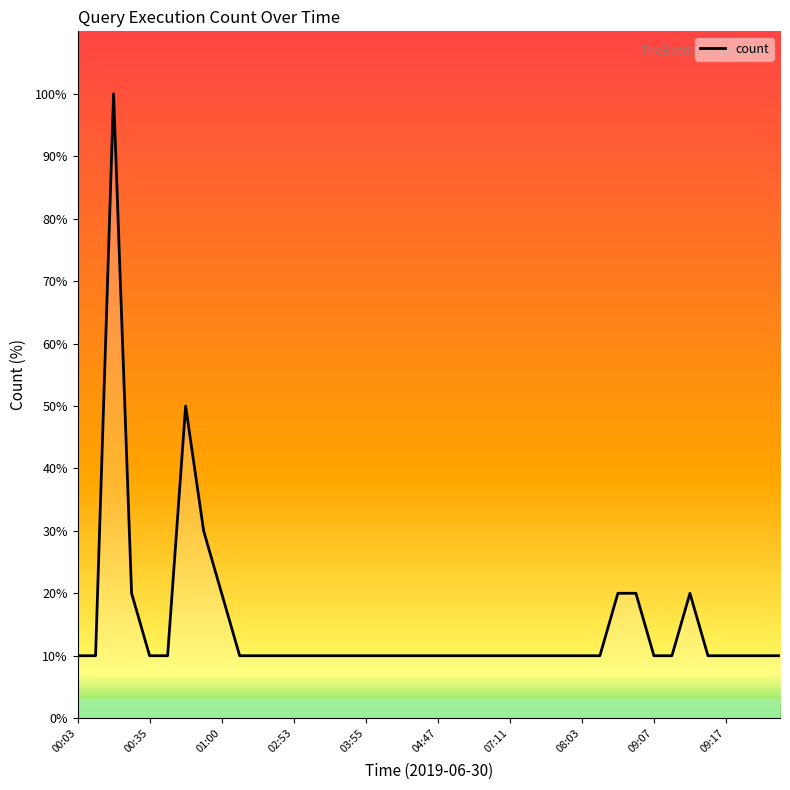

How many lines are shown in the chart?

1